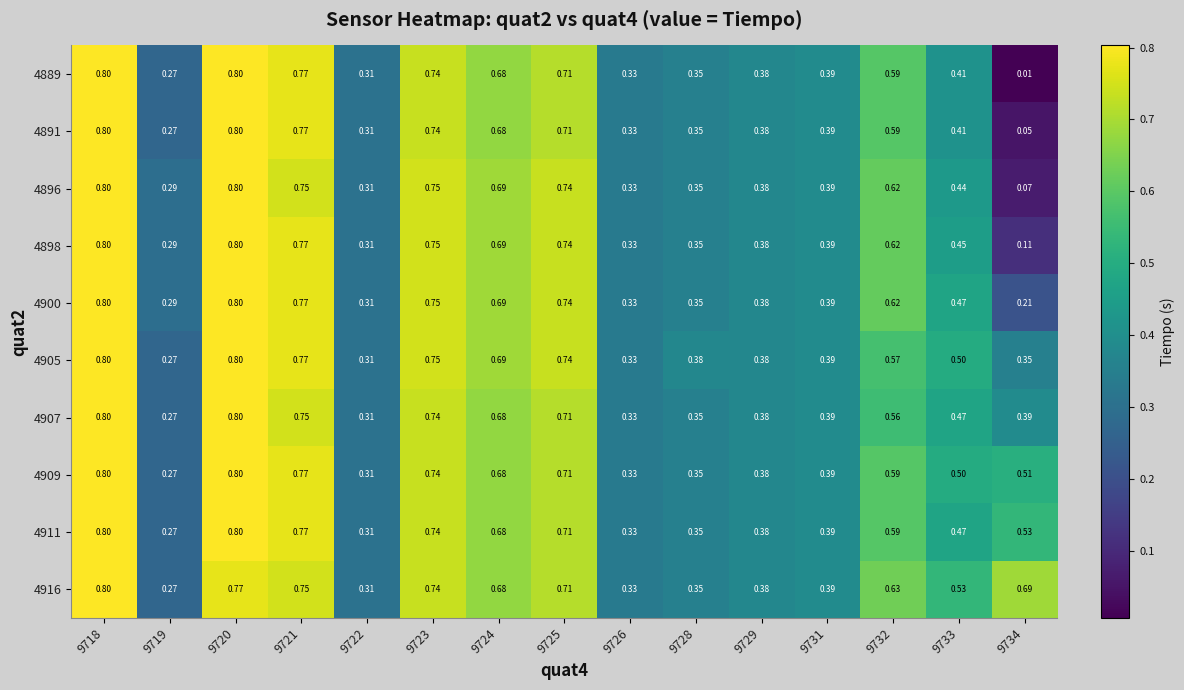

Reading right to left, list all the values displayed in this chart.

4889: 9734=0.0	9733=0.4	9732=0.6	9731=0.4	9729=0.4	9728=0.3	9726=0.3	9725=0.7	9724=0.7	9723=0.7	9722=0.3	9721=0.8	9720=0.8	9719=0.3	9718=0.8
4891: 9734=0.1	9733=0.4	9732=0.6	9731=0.4	9729=0.4	9728=0.3	9726=0.3	9725=0.7	9724=0.7	9723=0.7	9722=0.3	9721=0.8	9720=0.8	9719=0.3	9718=0.8
4896: 9734=0.1	9733=0.4	9732=0.6	9731=0.4	9729=0.4	9728=0.3	9726=0.3	9725=0.7	9724=0.7	9723=0.8	9722=0.3	9721=0.8	9720=0.8	9719=0.3	9718=0.8
4898: 9734=0.1	9733=0.5	9732=0.6	9731=0.4	9729=0.4	9728=0.3	9726=0.3	9725=0.7	9724=0.7	9723=0.8	9722=0.3	9721=0.8	9720=0.8	9719=0.3	9718=0.8
4900: 9734=0.2	9733=0.5	9732=0.6	9731=0.4	9729=0.4	9728=0.3	9726=0.3	9725=0.7	9724=0.7	9723=0.8	9722=0.3	9721=0.8	9720=0.8	9719=0.3	9718=0.8
4905: 9734=0.3	9733=0.5	9732=0.6	9731=0.4	9729=0.4	9728=0.4	9726=0.3	9725=0.7	9724=0.7	9723=0.8	9722=0.3	9721=0.8	9720=0.8	9719=0.3	9718=0.8
4907: 9734=0.4	9733=0.5	9732=0.6	9731=0.4	9729=0.4	9728=0.3	9726=0.3	9725=0.7	9724=0.7	9723=0.7	9722=0.3	9721=0.8	9720=0.8	9719=0.3	9718=0.8
4909: 9734=0.5	9733=0.5	9732=0.6	9731=0.4	9729=0.4	9728=0.3	9726=0.3	9725=0.7	9724=0.7	9723=0.7	9722=0.3	9721=0.8	9720=0.8	9719=0.3	9718=0.8
4911: 9734=0.5	9733=0.5	9732=0.6	9731=0.4	9729=0.4	9728=0.3	9726=0.3	9725=0.7	9724=0.7	9723=0.7	9722=0.3	9721=0.8	9720=0.8	9719=0.3	9718=0.8
4916: 9734=0.7	9733=0.5	9732=0.6	9731=0.4	9729=0.4	9728=0.3	9726=0.3	9725=0.7	9724=0.7	9723=0.7	9722=0.3	9721=0.8	9720=0.8	9719=0.3	9718=0.8